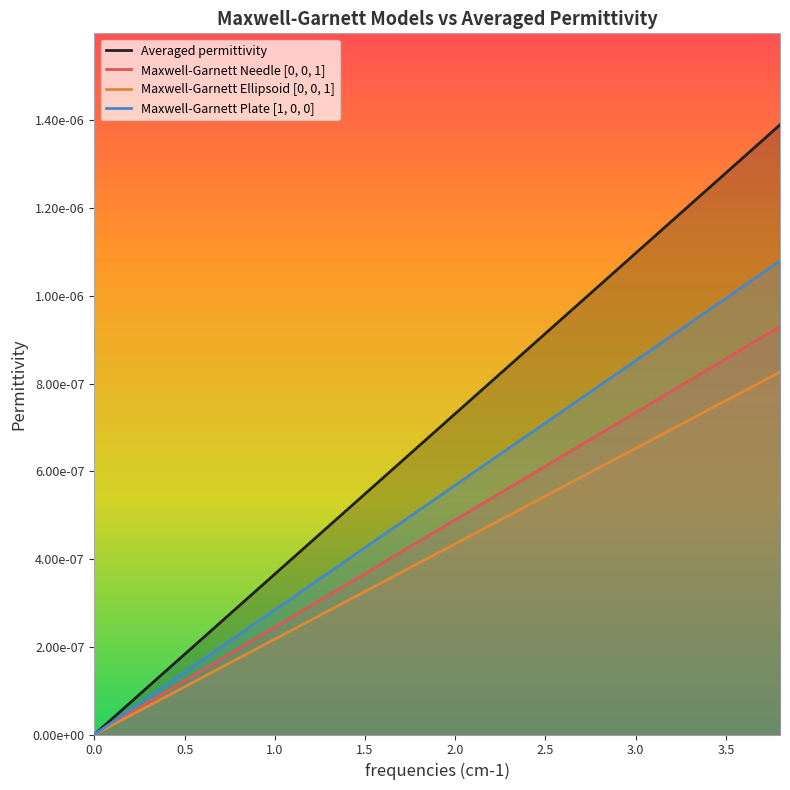

Rank the series by their average value, from lowest to highest.

Maxwell-Garnett Ellipsoid [0, 0, 1], Maxwell-Garnett Needle [0, 0, 1], Maxwell-Garnett Plate [1, 0, 0], Averaged permittivity